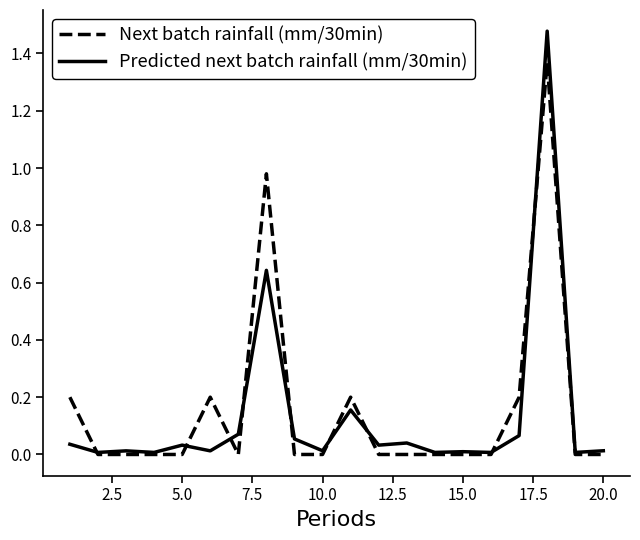

Count the number of data series in this chart.

2